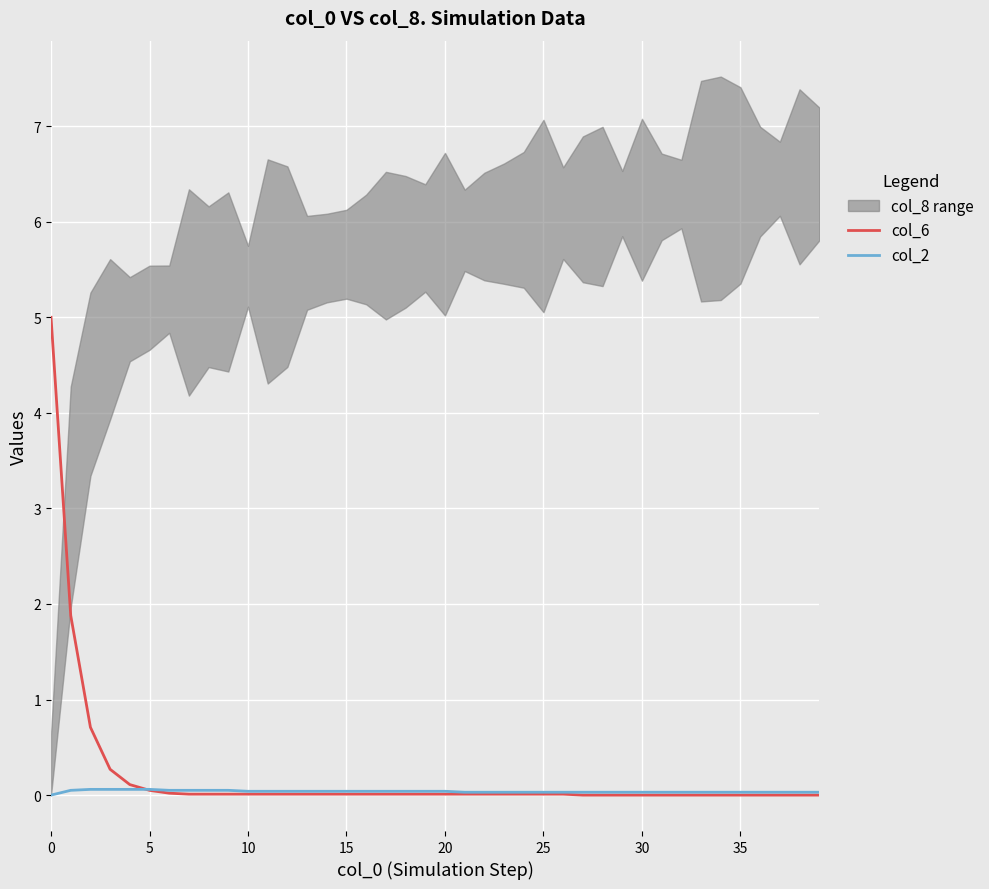

Count the number of categories in the chart.

40